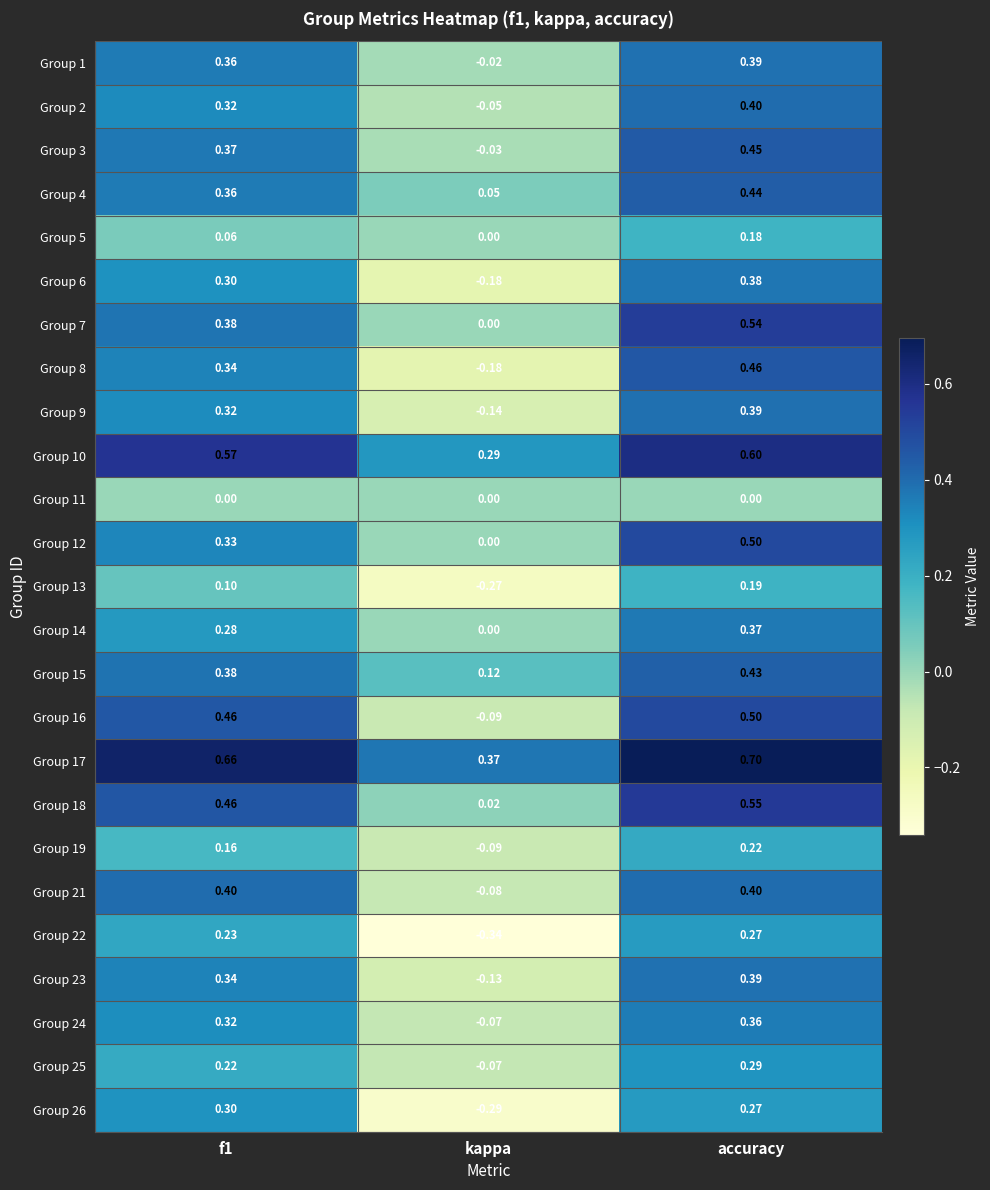

At which category is the sum across all series the highest?

accuracy